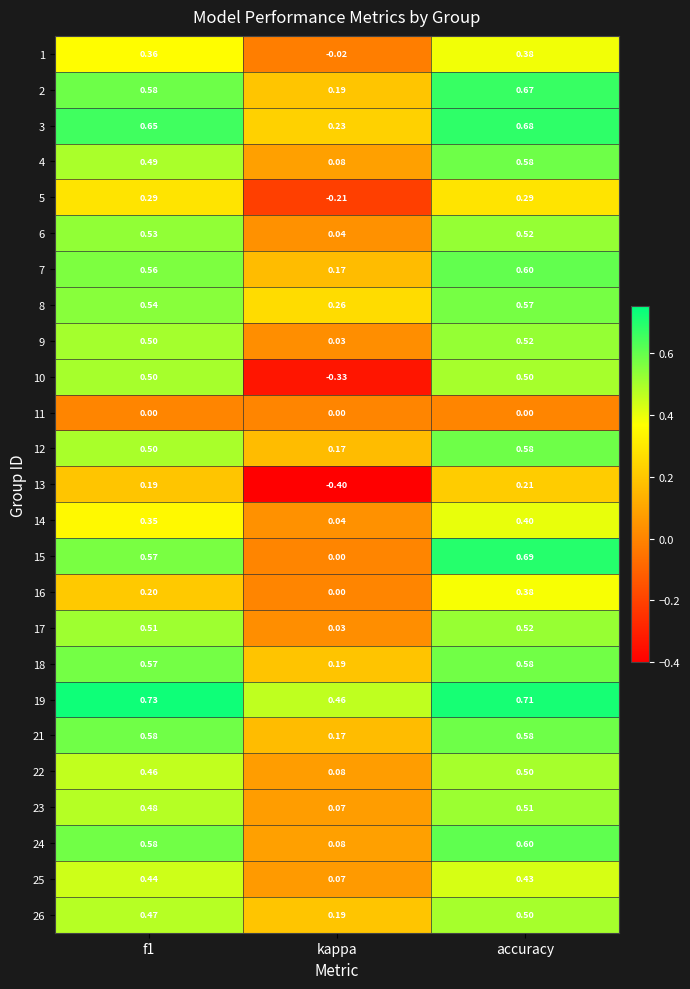

How many values in the 5 series are below 0?

1